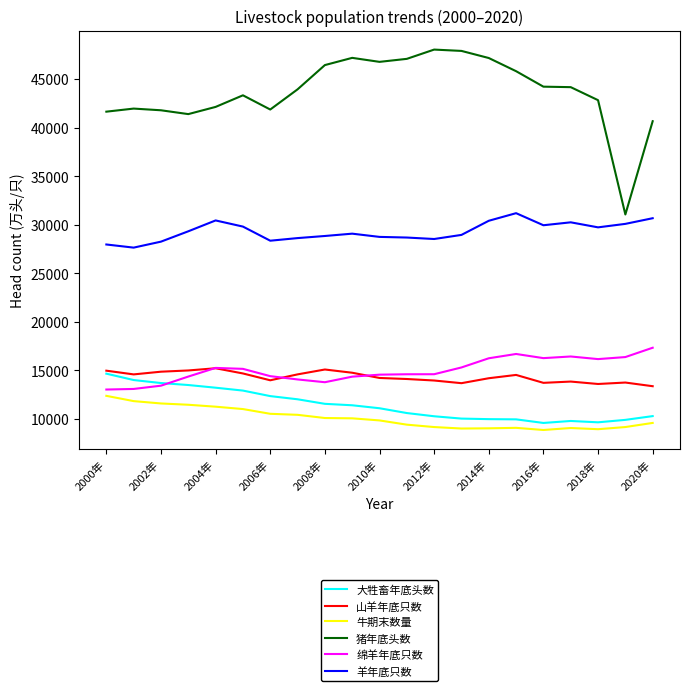

Which series has the widest spread of values?

猪年底头数